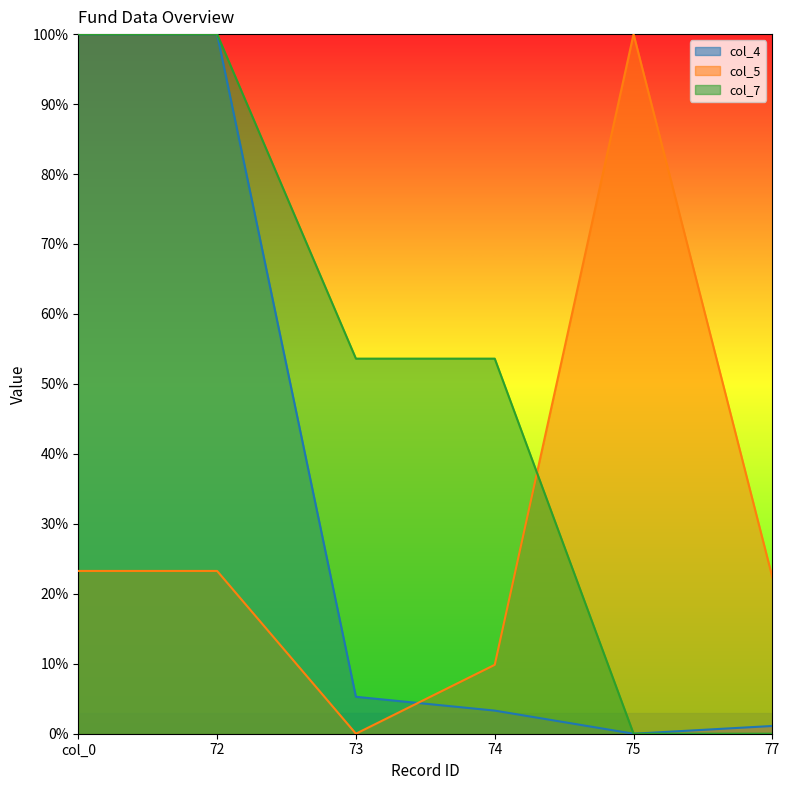

Between 77 and 75, which is larger?

77